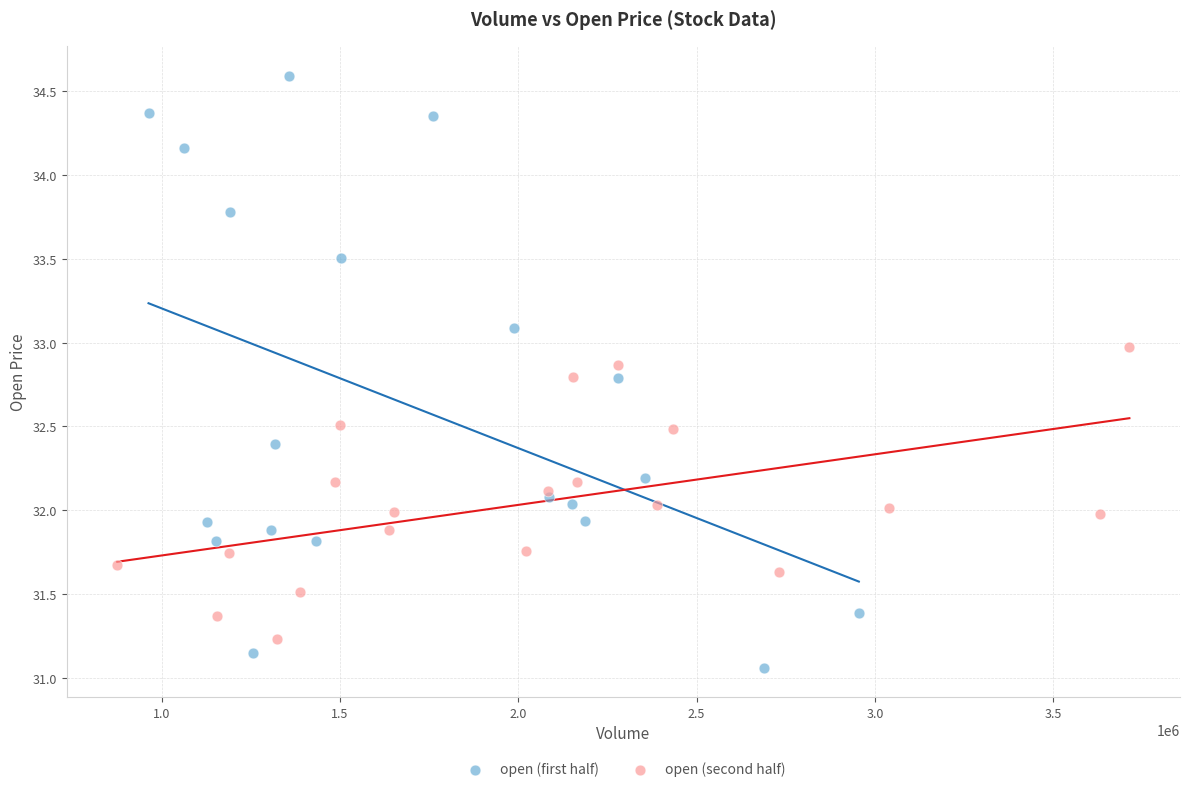

Which series reaches the maximum Y coordinate?

open (first half)